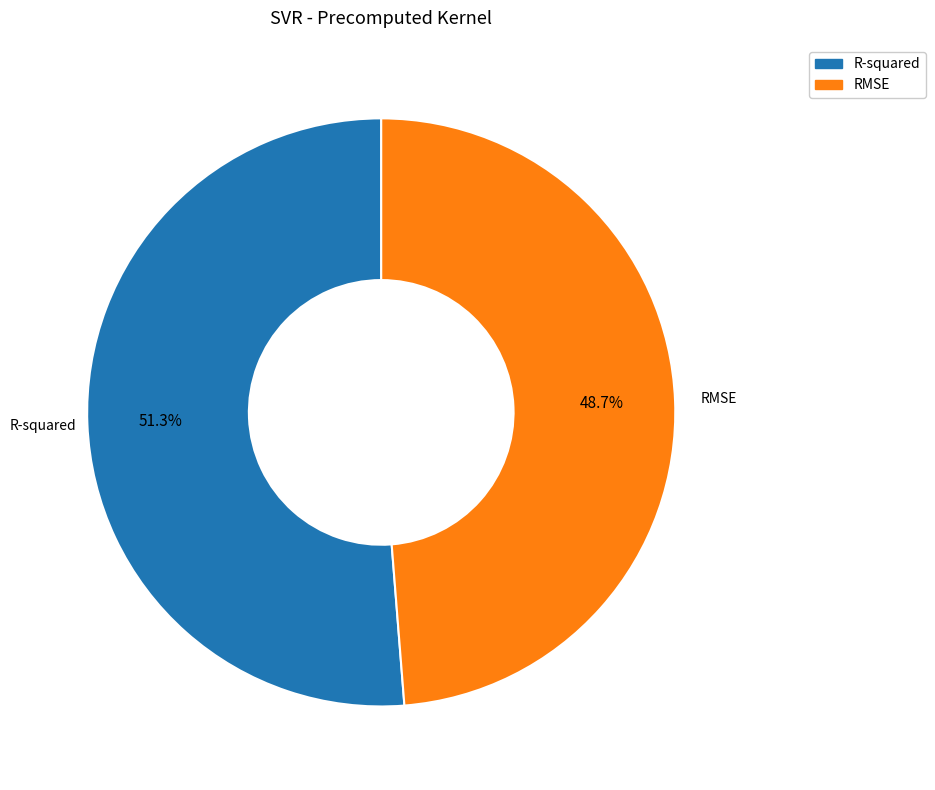

Which slice represents more than half of the pie?

R-squared